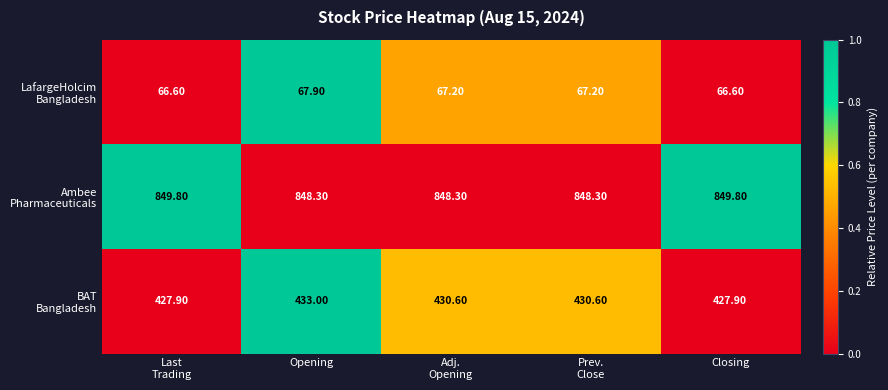

What is the spread (max minus min) of values at Opening?

780.4